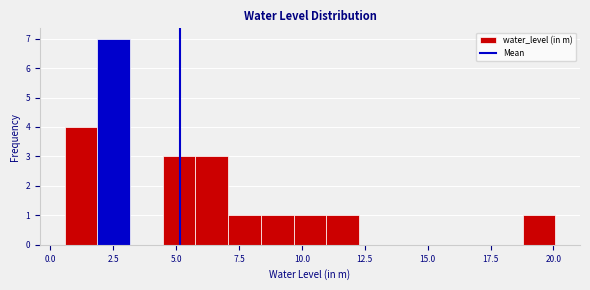

Around what value on the x-axis is the tallest bar? Give the approximate position of its centre, as read against the axis.

2.5